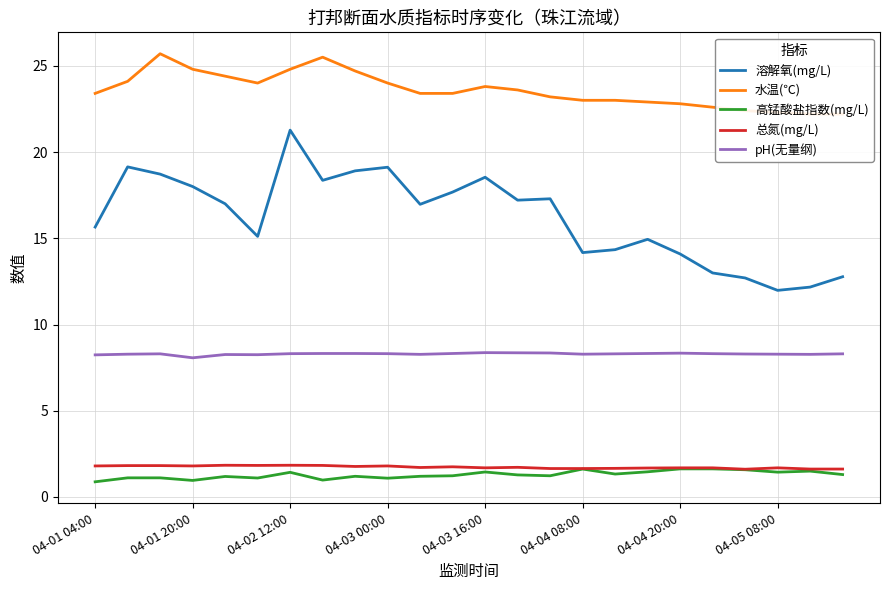

What is the maximum value for 高锰酸盐指数(mg/L)?

1.6